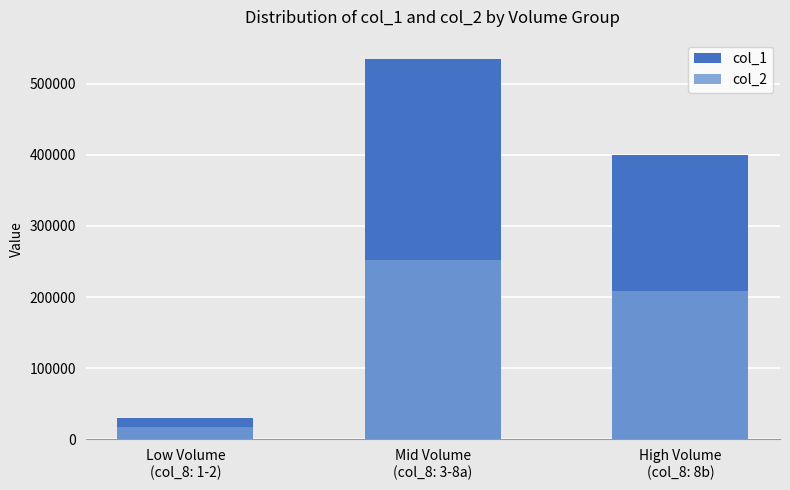

At which category does the chart reach its minimum across all series?

Low Volume
(col_8: 1-2)